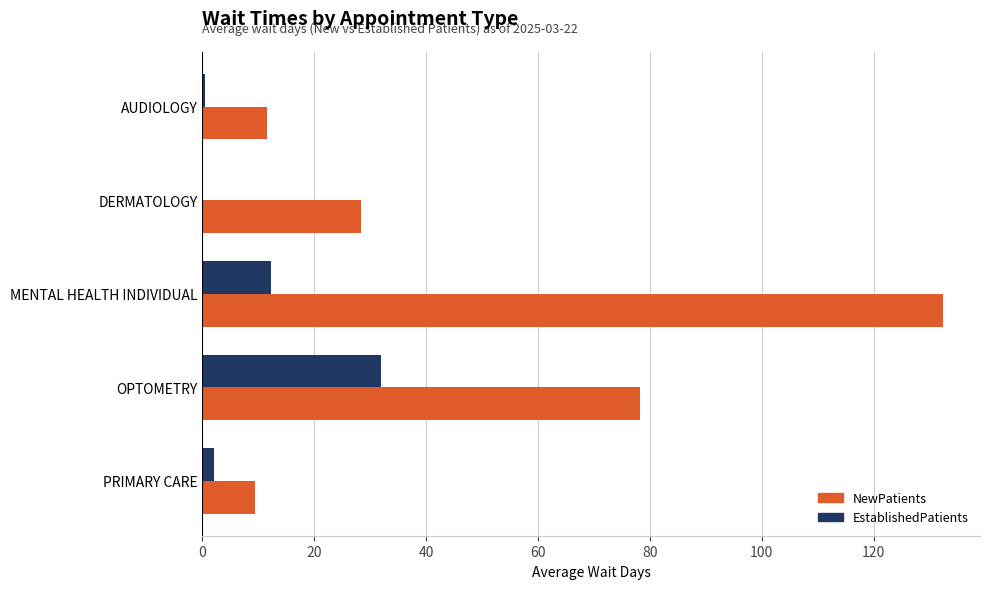

Count the number of categories in the chart.

5